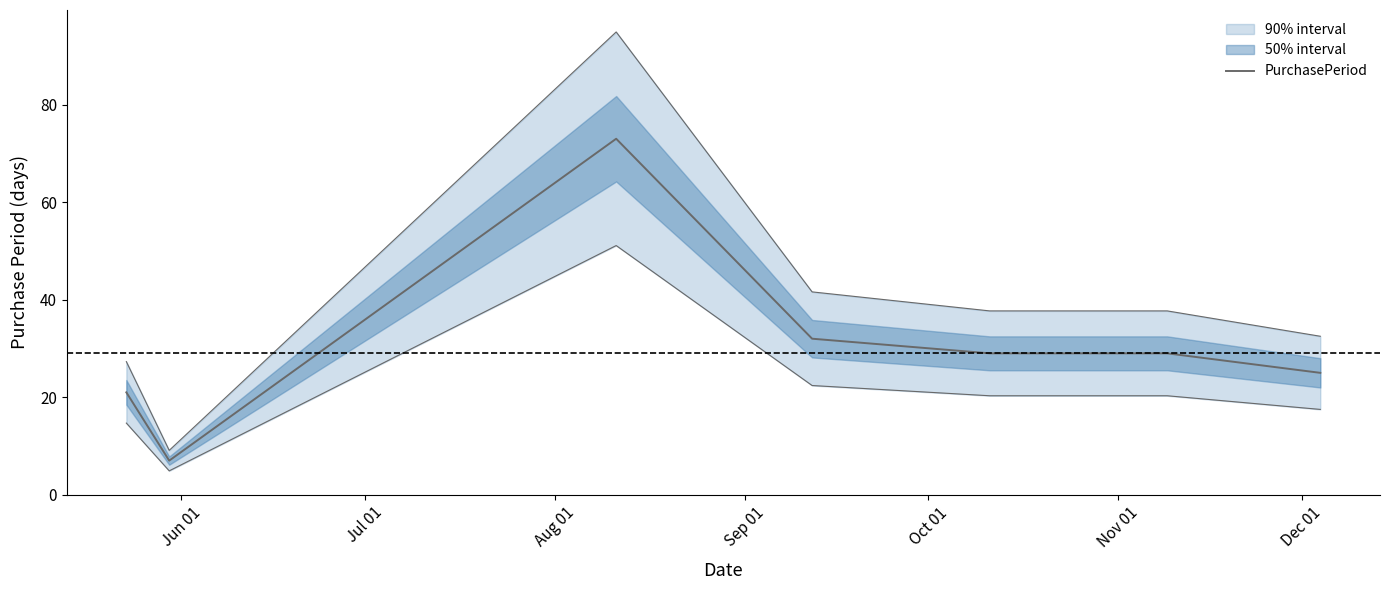

What is the change in value from Sep 01 to Nov 01?

-3